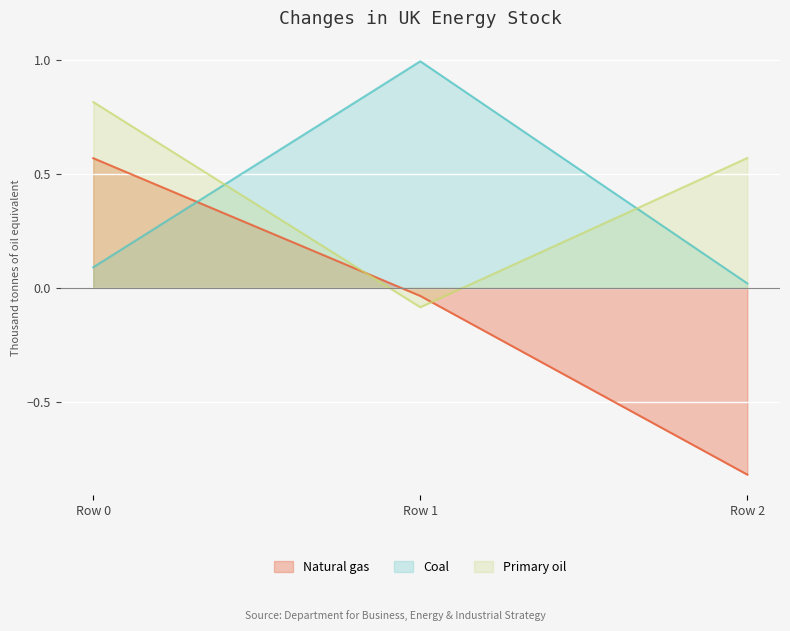

Which label corresponds to the largest value in the chart?

Row 1